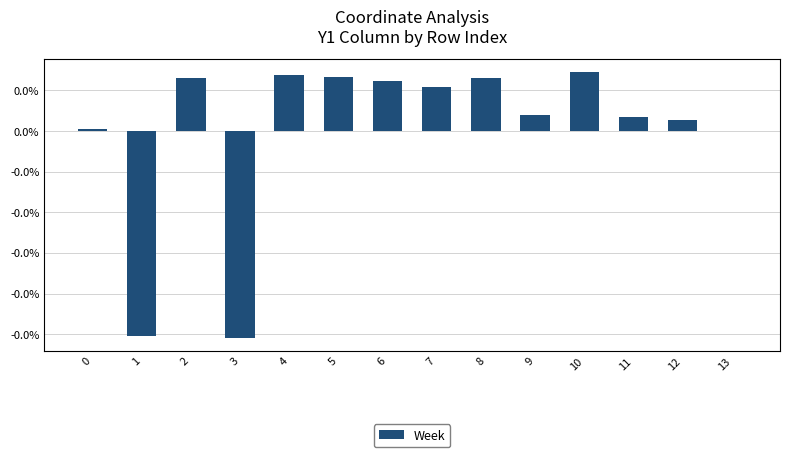

Does the chart contain any negative values?

Yes